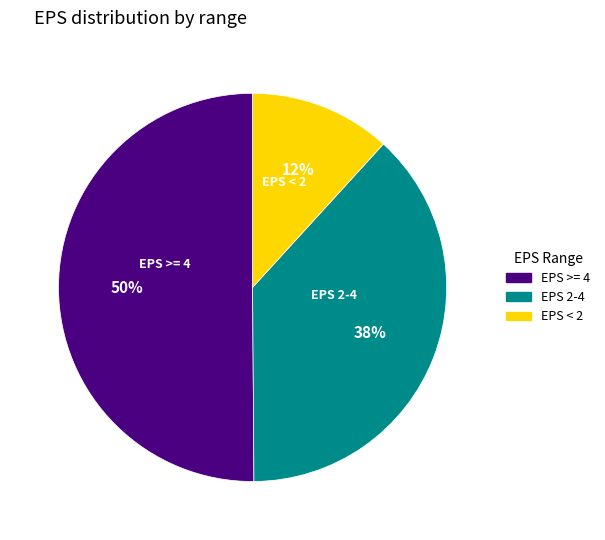

To the nearest percent, what is the difference between the largest and smallest slice percentages?

38%